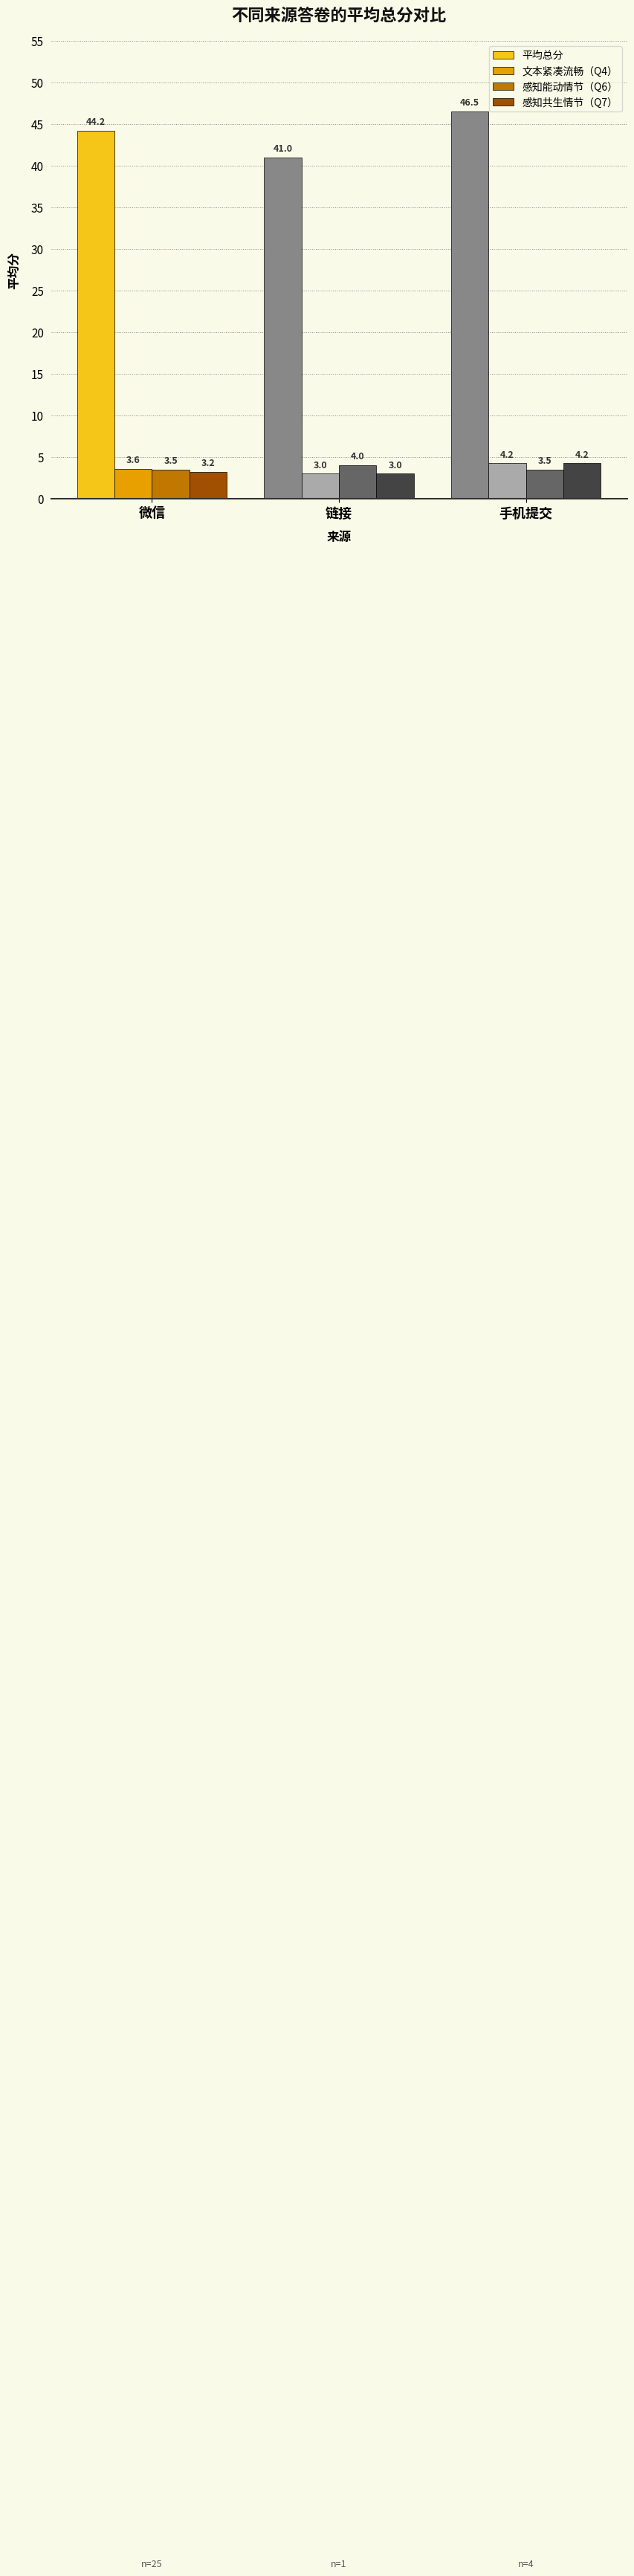

Rank the categories by 感知共生情节（Q7） value from highest to lowest.

手机提交, 微信, 链接